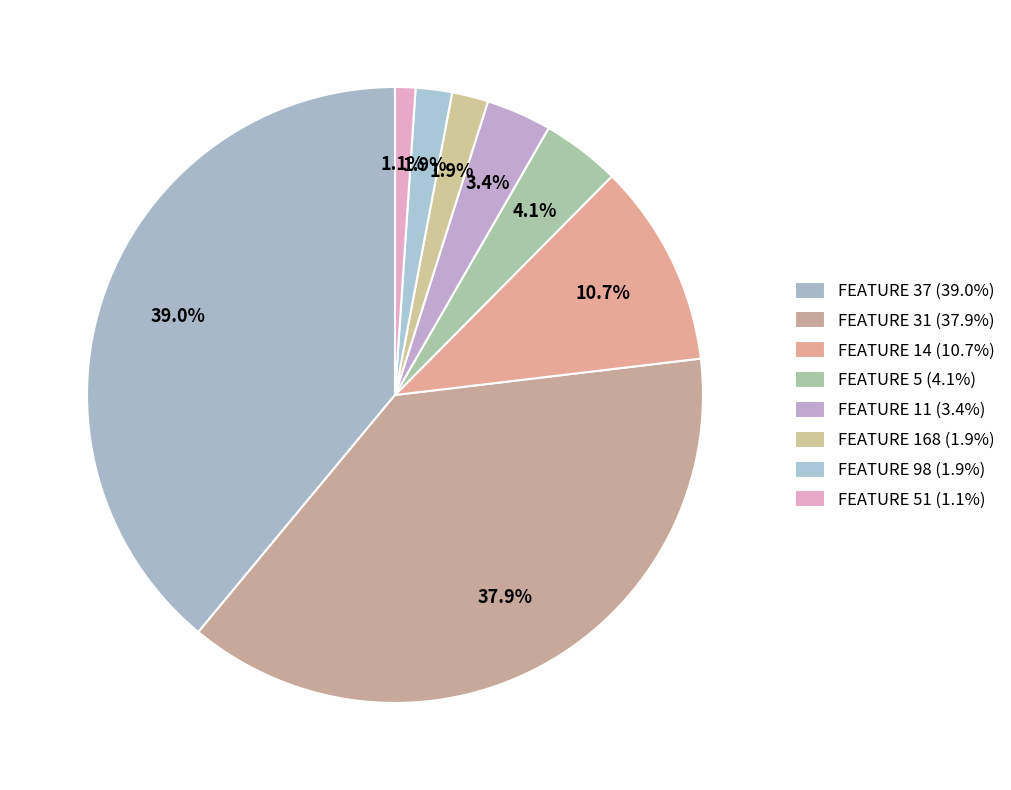

How many segments does this pie chart have?

8